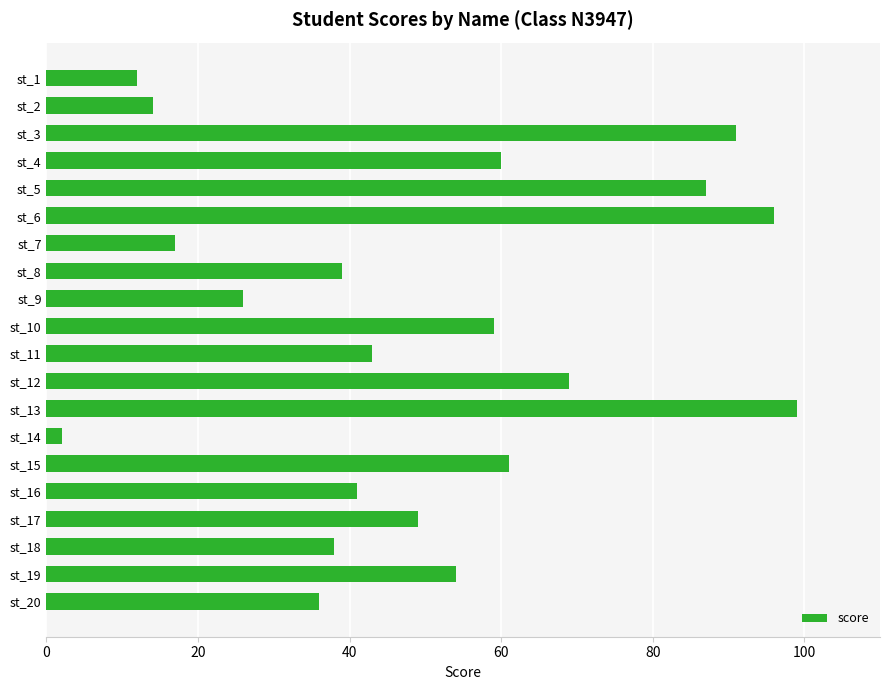

What is the sum of the values at st_8 and st_20?

75